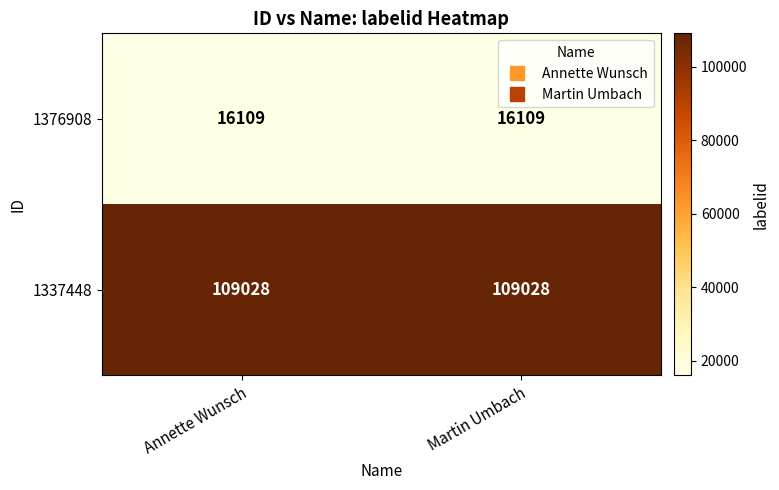

Reading right to left, extract all data points from this chart.

1376908: 16109	16109
1337448: 109028	109028